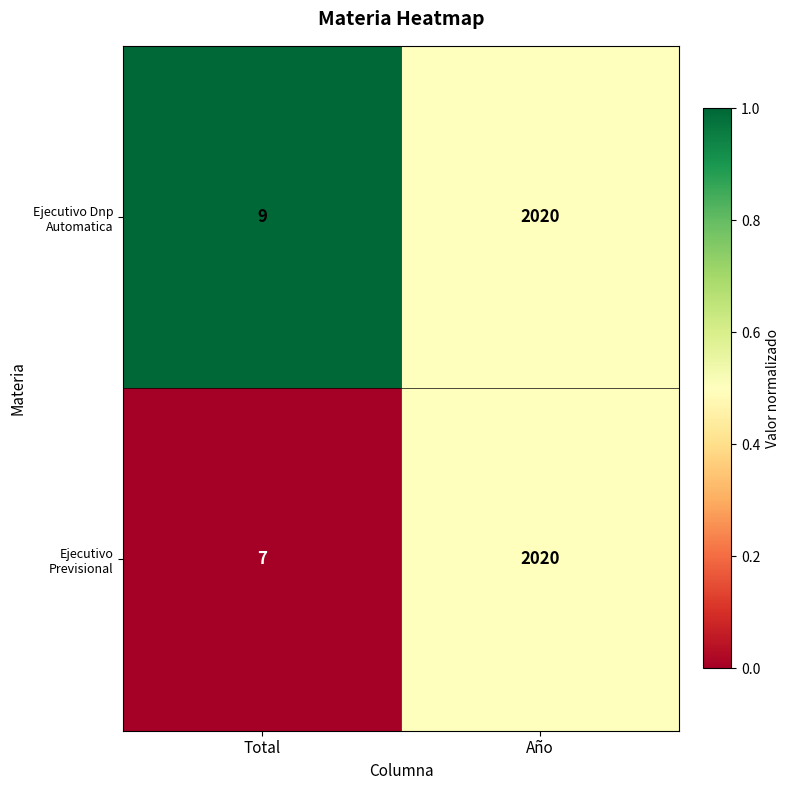

Which series has the largest total across all categories?

Ejecutivo Dnp Automatica